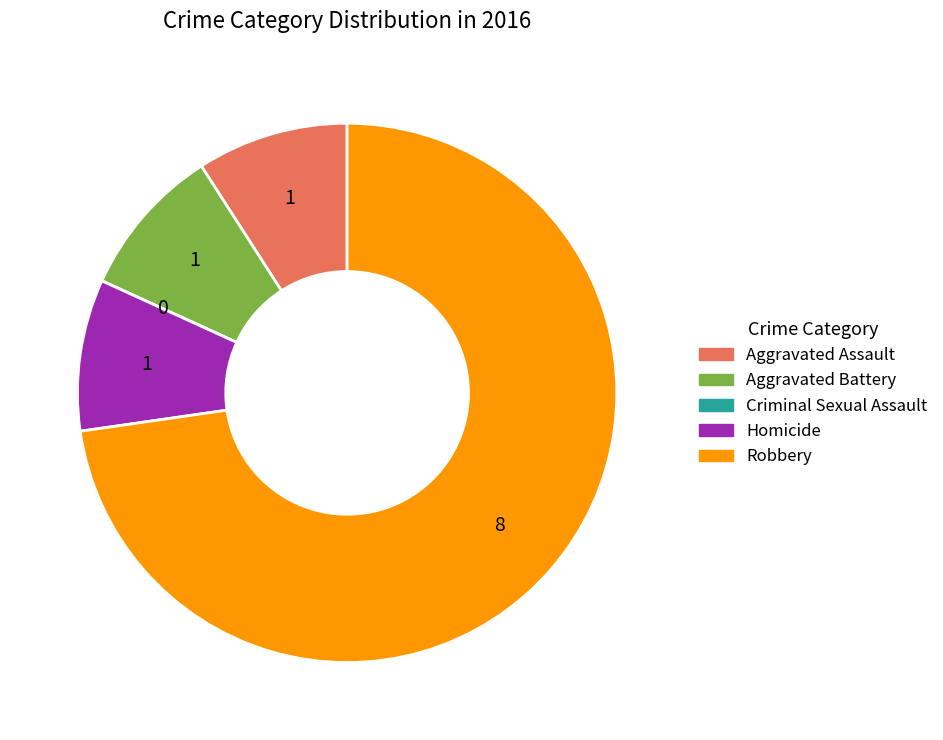

The Robbery slice represents 73% of the pie. True or false?

True